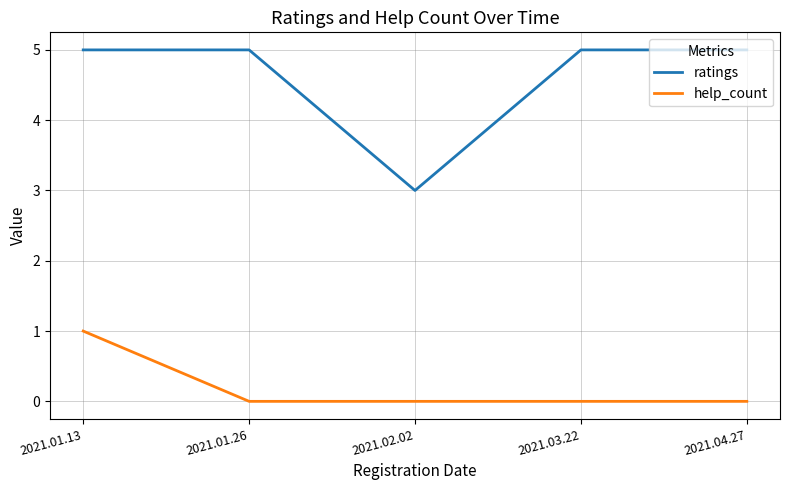

Reading left to right, extract all data points from this chart.

ratings: 2021.01.13=5	2021.01.26=5	2021.02.02=3	2021.03.22=5	2021.04.27=5
help_count: 2021.01.13=1	2021.01.26=0	2021.02.02=0	2021.03.22=0	2021.04.27=0